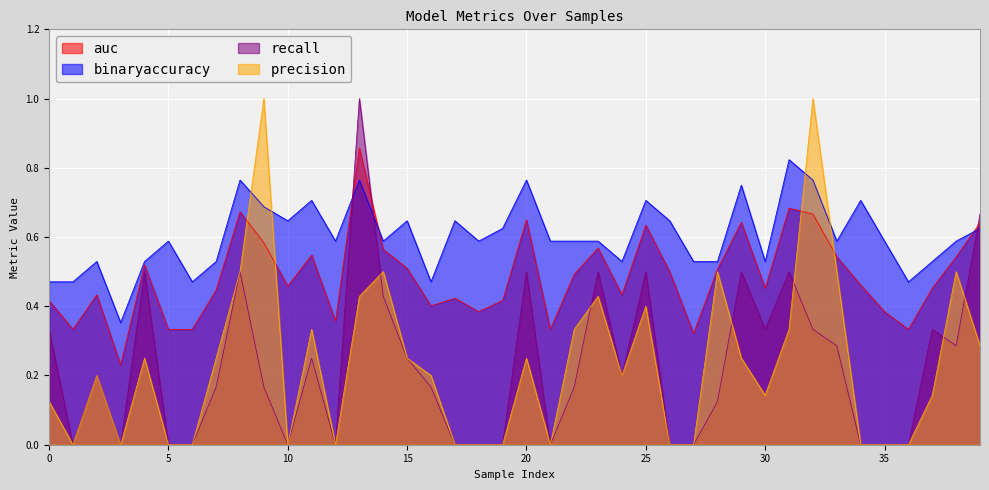

Which series has the largest total across all categories?

binaryaccuracy